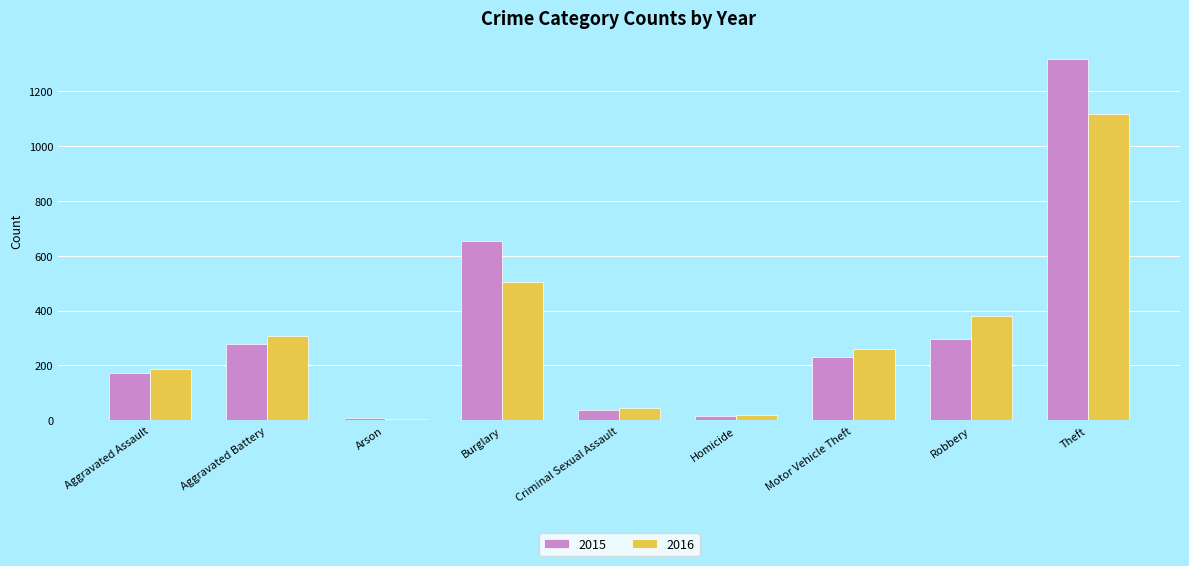

Is the value of 2016 at Criminal Sexual Assault greater than the value of 2015 at Robbery?

No